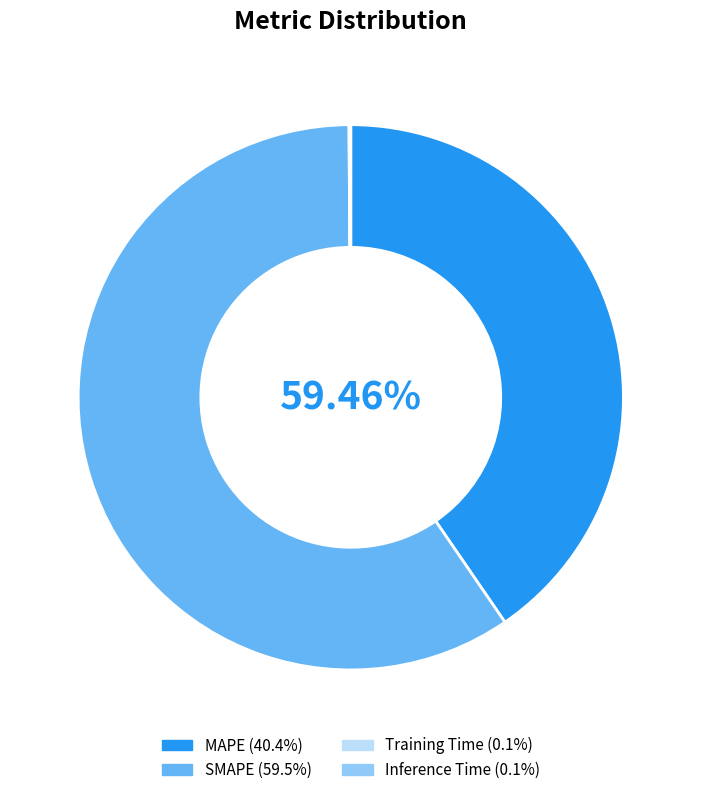

Do Inference Time and MAPE together represent more than half of the pie?

No